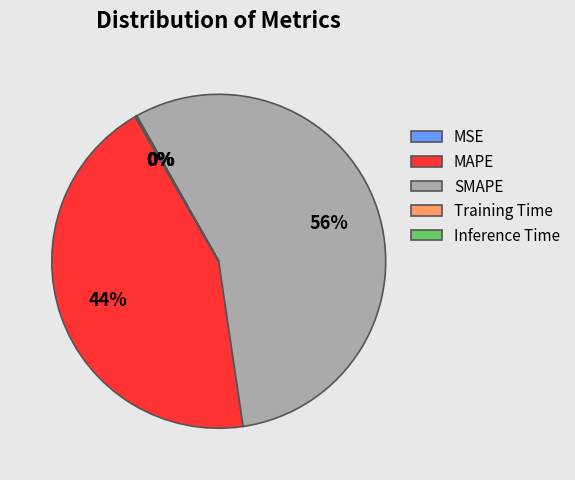

To the nearest percent, what percentage of the pie is MAPE?

44%